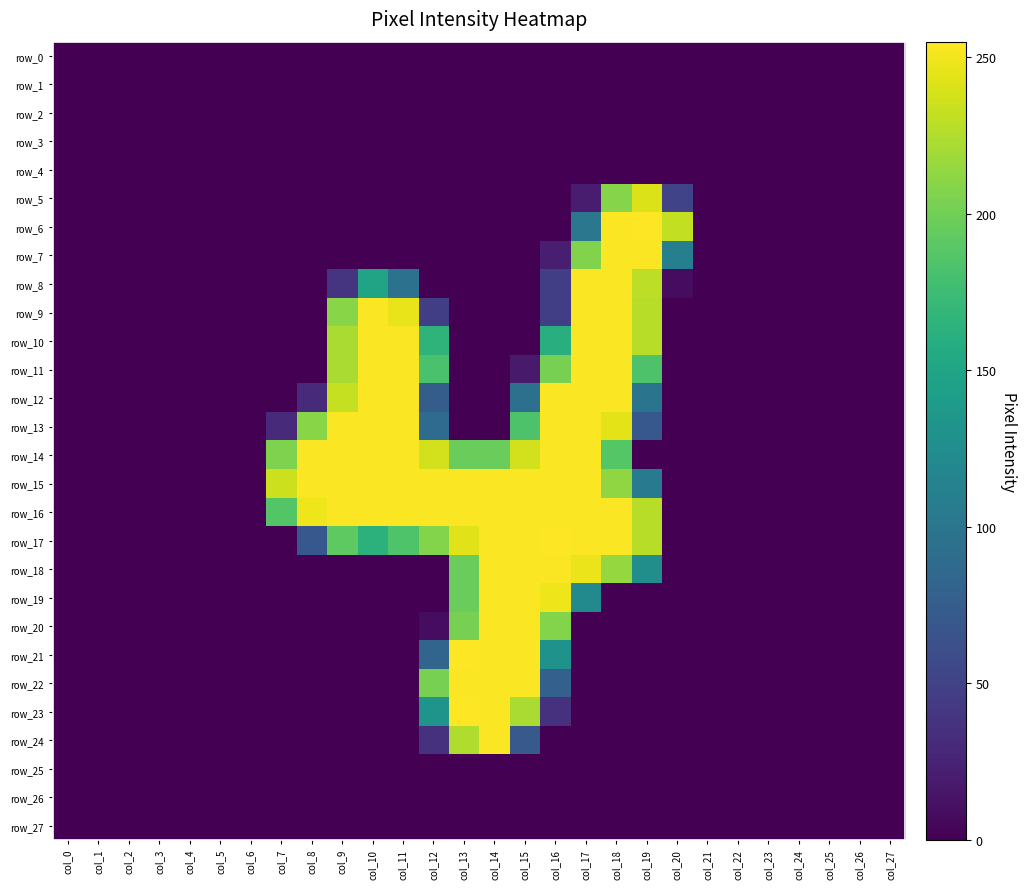

Is it true that row_7 equals 0 at col_27?

True